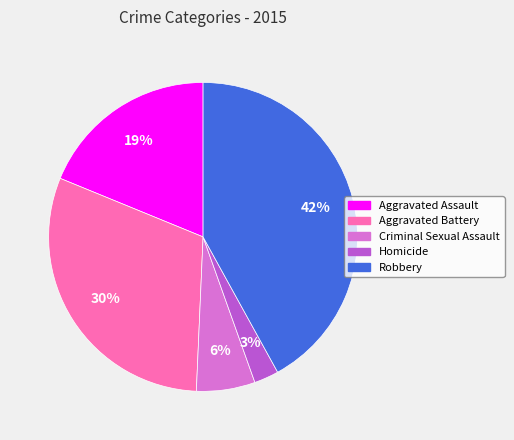

How many slices are in this pie chart?

5